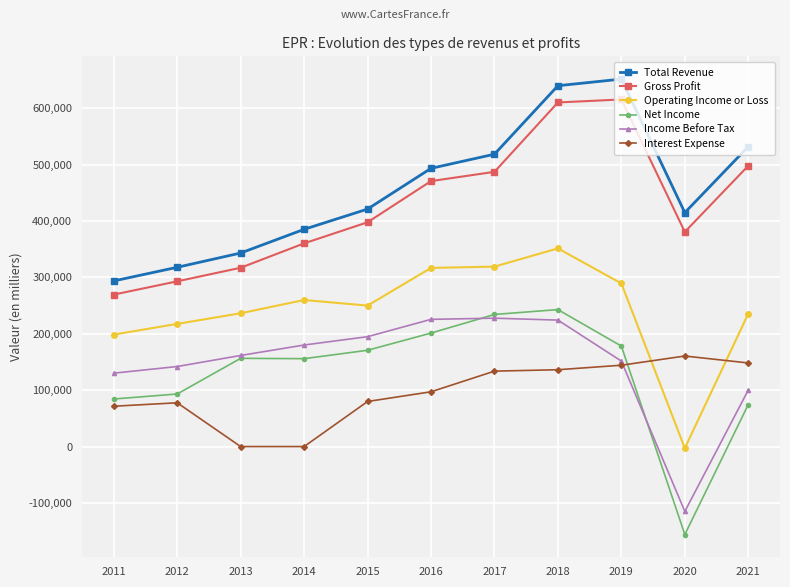

Which series has the largest total across all categories?

Total Revenue